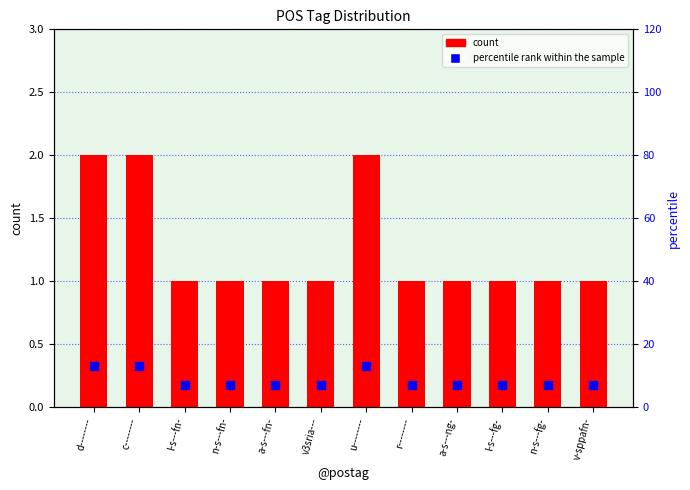

Is the value of count at a-s---fn- greater than the value of percentile rank within the sample at v-sppafn-?

No